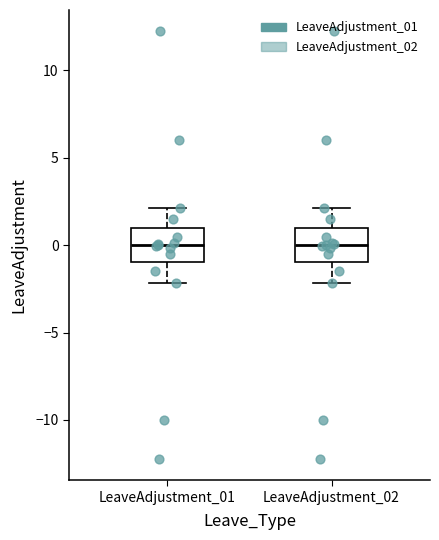

Where is the lower edge of the box for LeaveAdjustment_01 on the y-axis? The values are not printed on the chart, so give them approximately, as read against the axis.

-1